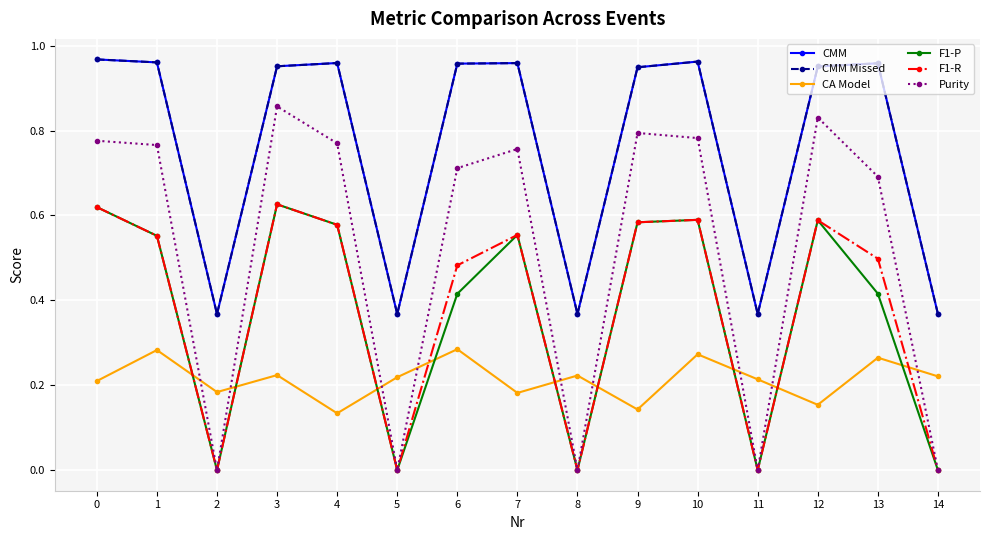

True or false: Purity has more than 0 points higher than both neighbors.

True